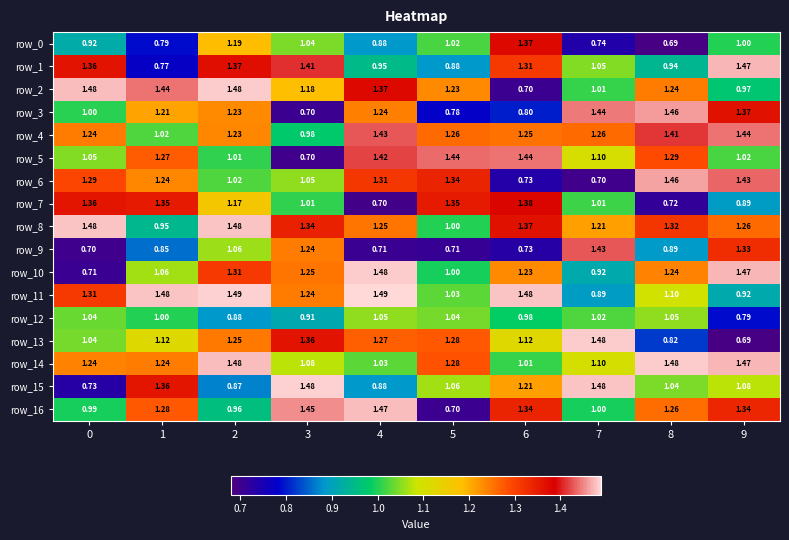

Is the value of row_3 at 6 greater than the value of row_9 at 8?

No